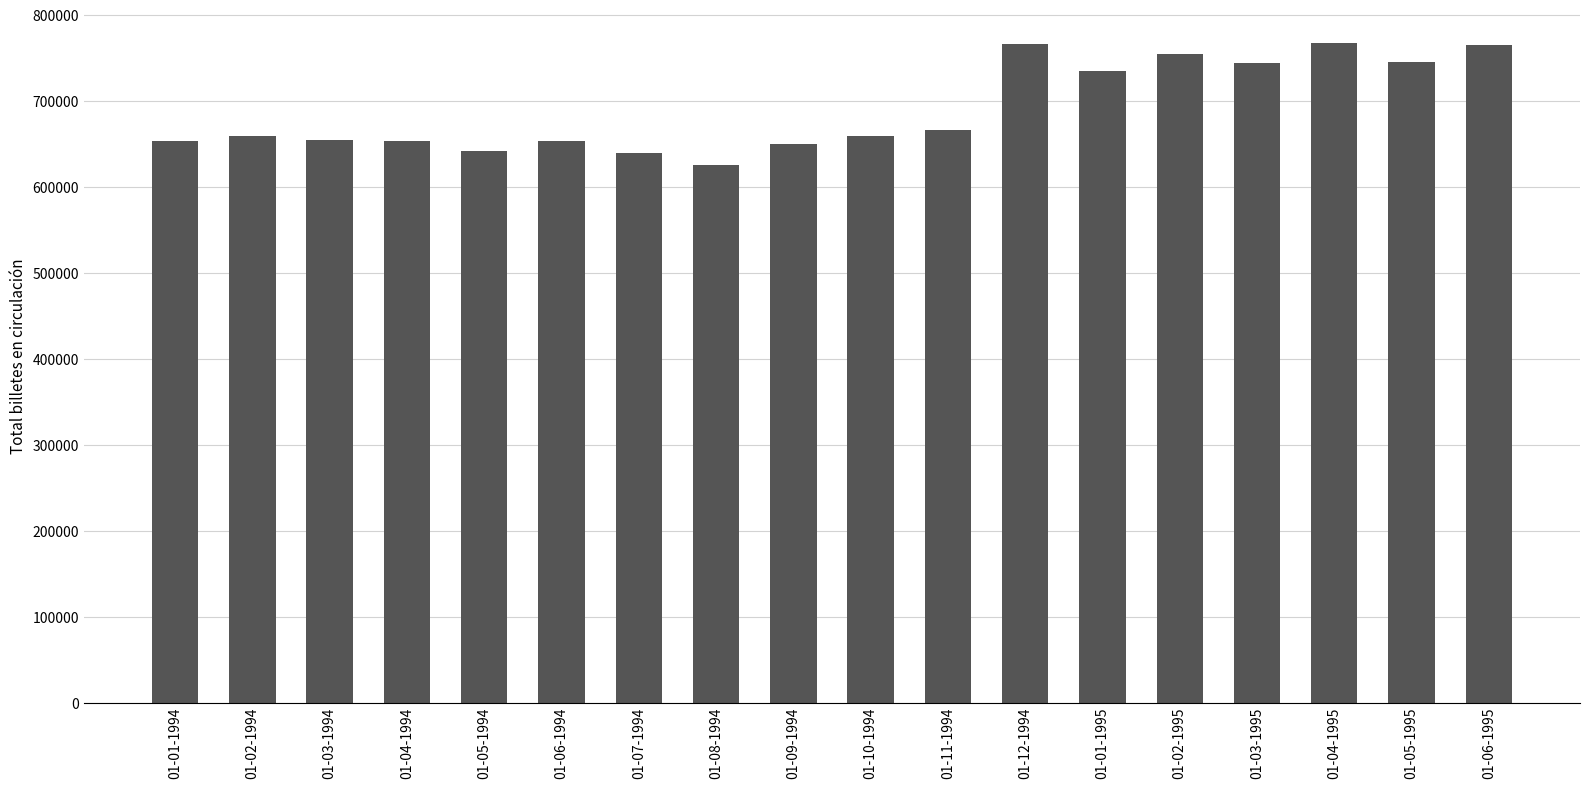

What is the maximum value shown in the chart?

767766